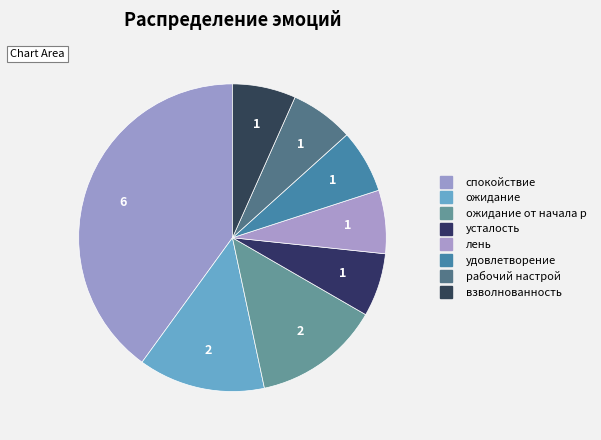

To the nearest percent, what is the difference between the largest and smallest slice percentages?

33%